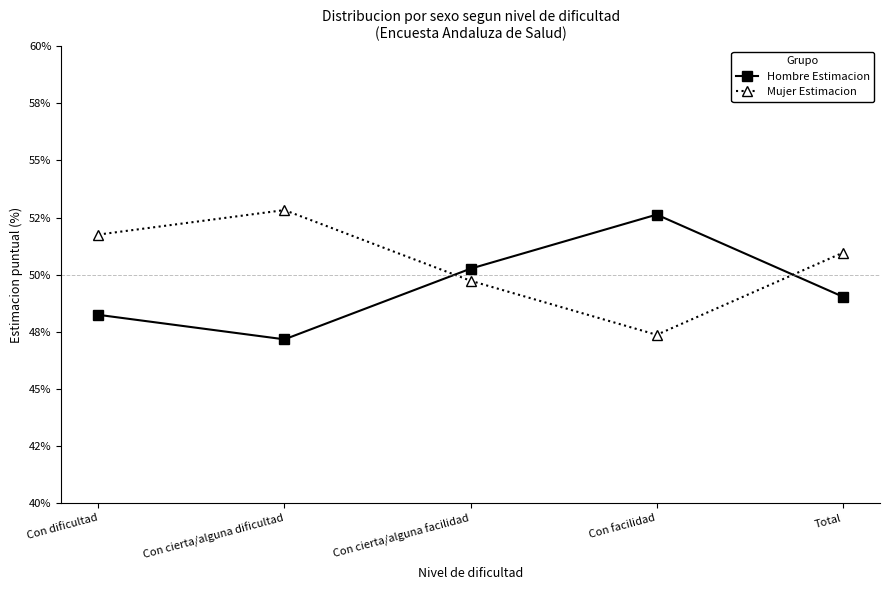

In Hombre Estimacion, how many points are lower than both neighbors (excluding endpoints)?

1